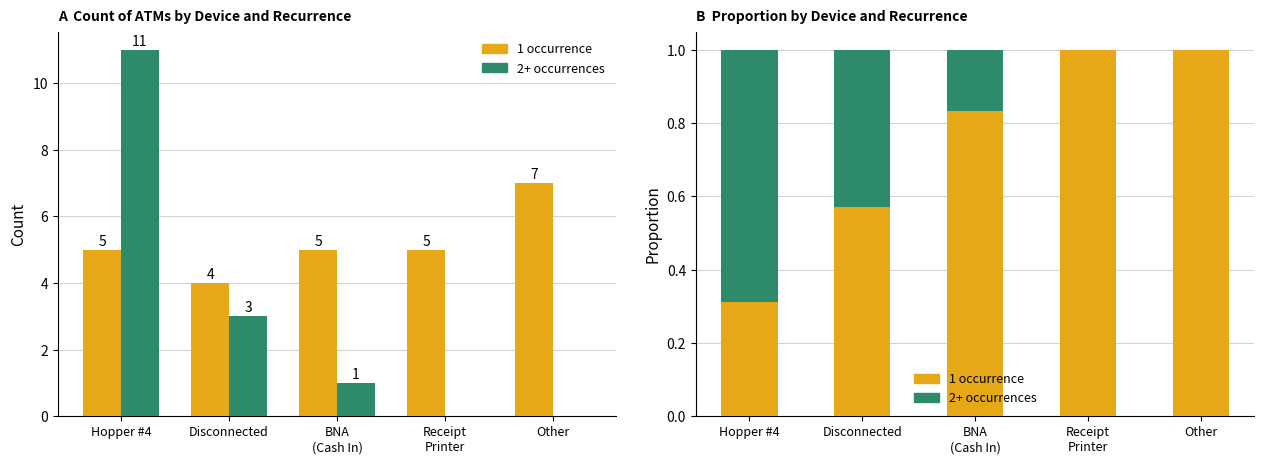

How many 1 occurrence values are between 0 and 1?

5